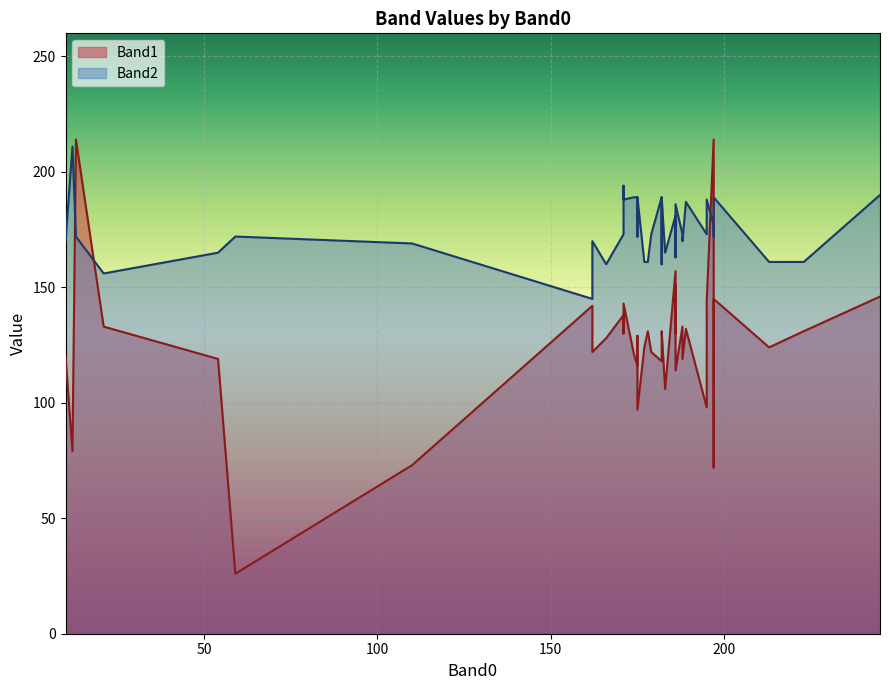

At how many categories does at least one series exceed 51?

40